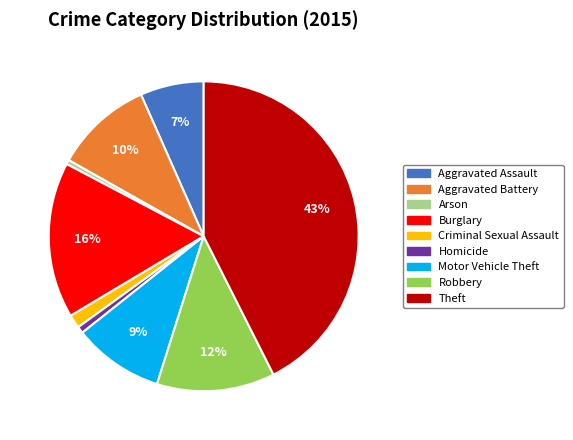

Between Aggravated Assault and Arson, which is larger?

Aggravated Assault